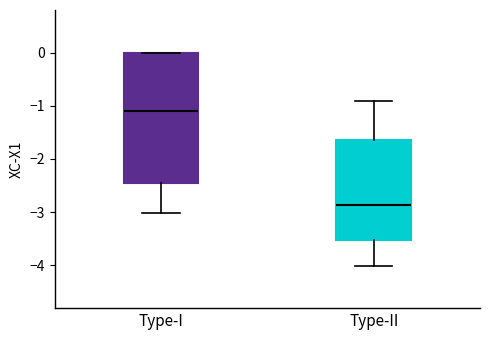

Reading left to right, transcribe this box plot: for each box, give where its median line is, the range the box spans, and where its two whiskers end, as read against the y-axis. The values are not printed on the chart, so give them approximately, as read against the axis.

Type-I: median -1.1, box -2.5 to 0.0, whiskers -3.0 to 0.0
Type-II: median -2.9, box -3.5 to -1.6, whiskers -4.0 to -0.9